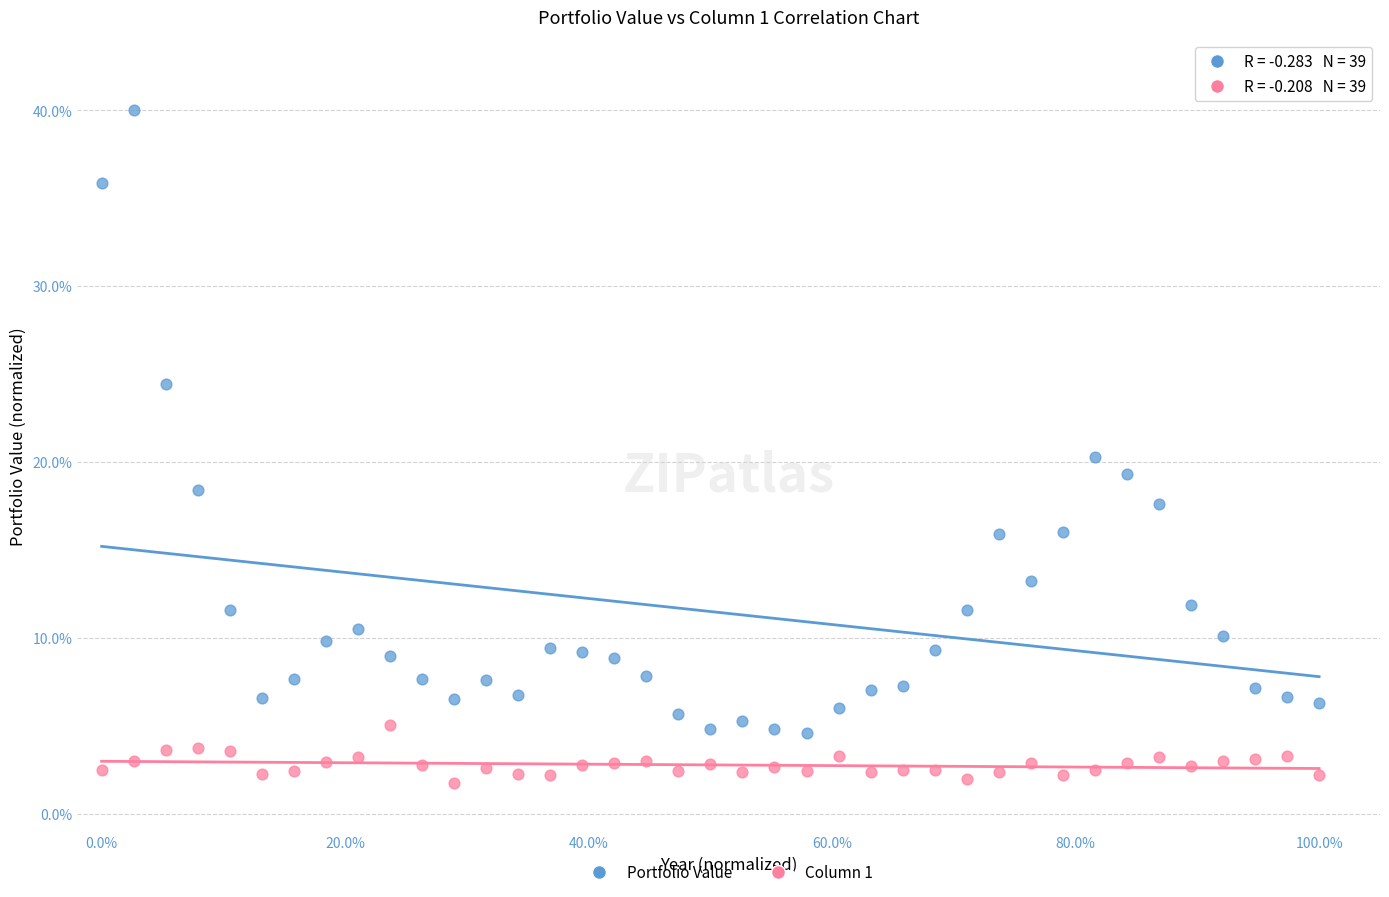

Which series contains the highest Y value?

Portfolio Value